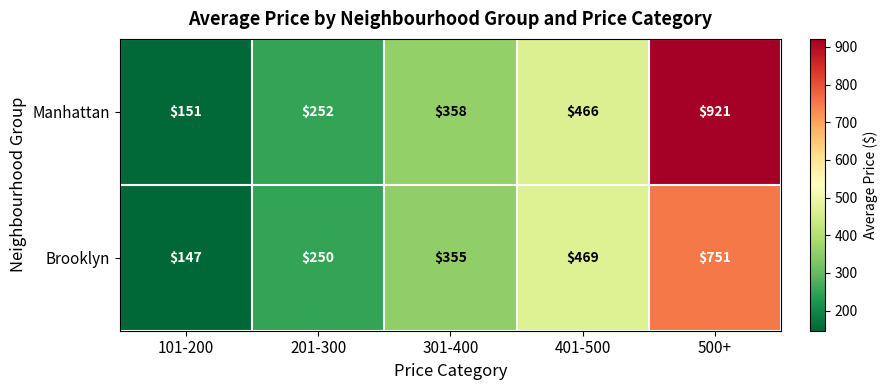

Rank the series by their average value, from highest to lowest.

Manhattan, Brooklyn